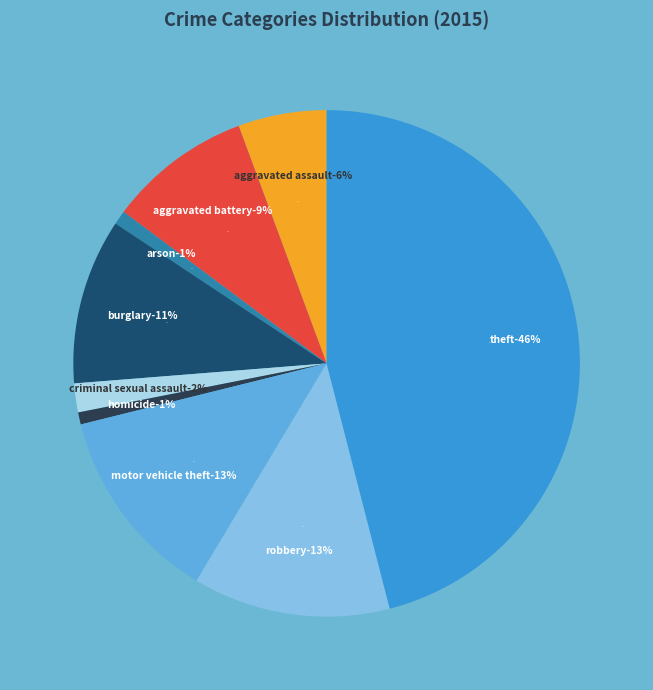

Rank the categories by value from highest to lowest.

Theft, Robbery, Motor Vehicle Theft, Burglary, Aggravated Battery, Aggravated Assault, Criminal Sexual Assault, Arson, Homicide